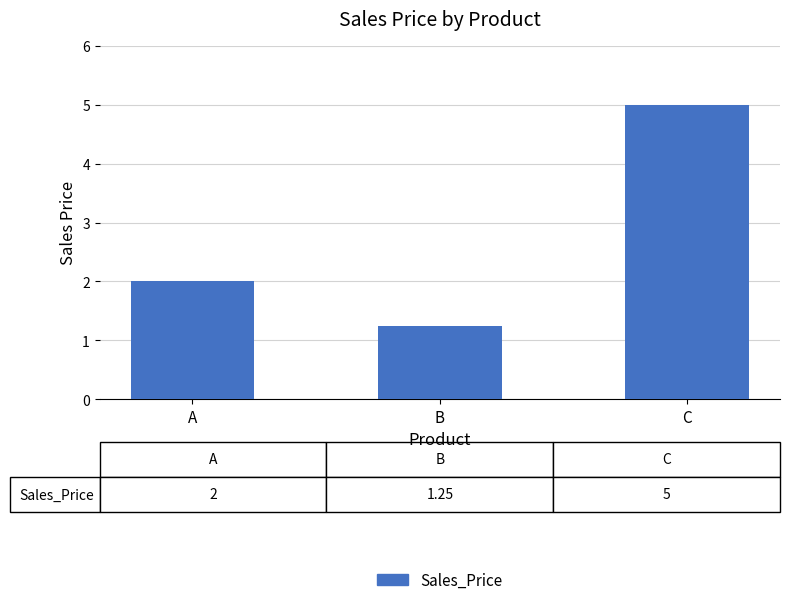

What is the greatest value displayed?

5.0